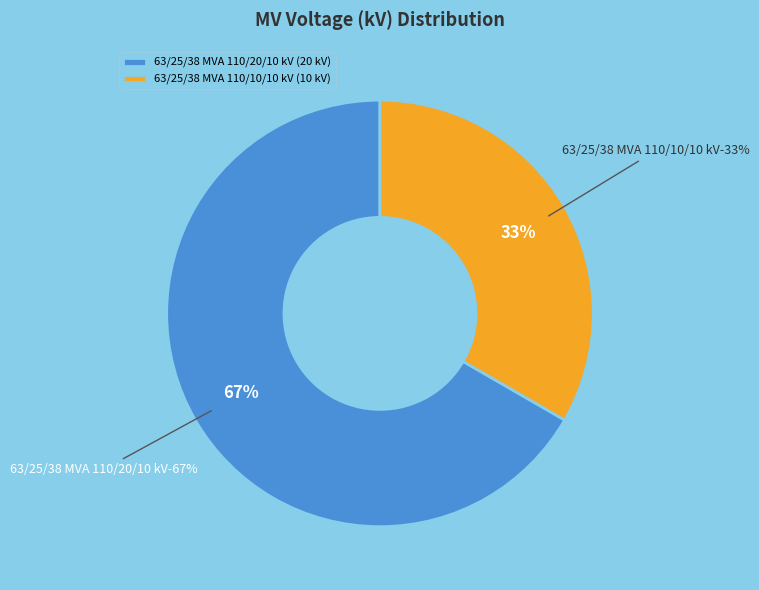

Combined, do 63/25/38 MVA 110/20/10 kV and 63/25/38 MVA 110/10/10 kV account for over 50%?

Yes